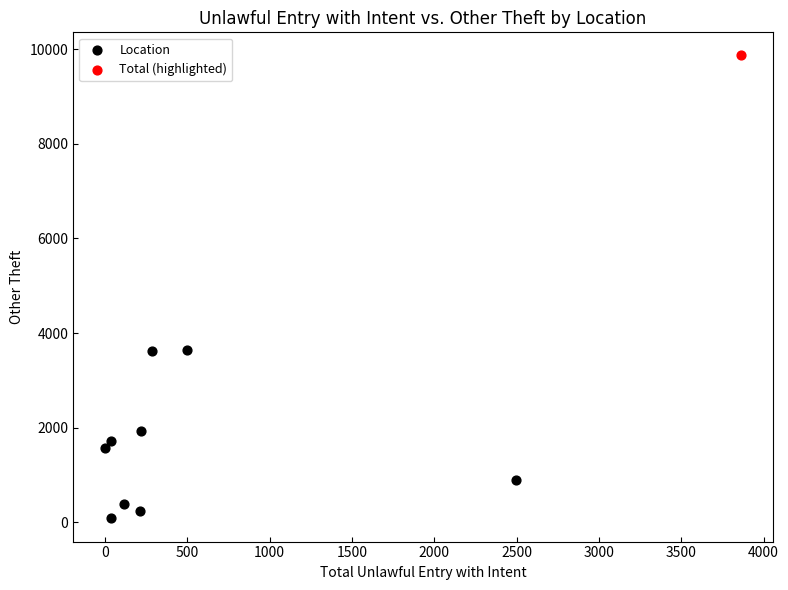

What are all the series names shown in the legend?

Location, Total (highlighted)